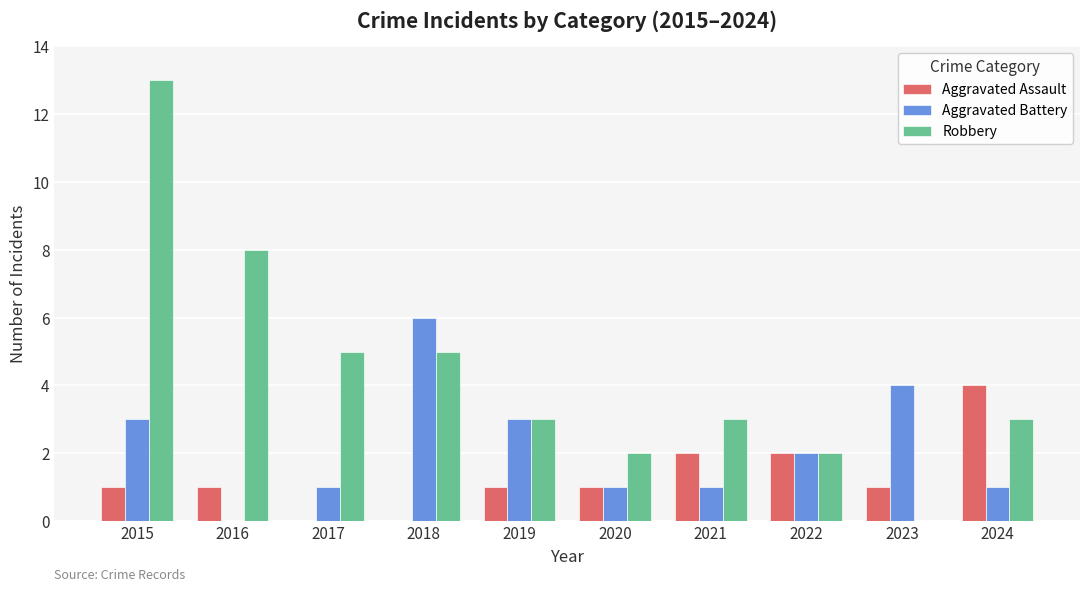

How many positive values does the Aggravated Battery series have?

9